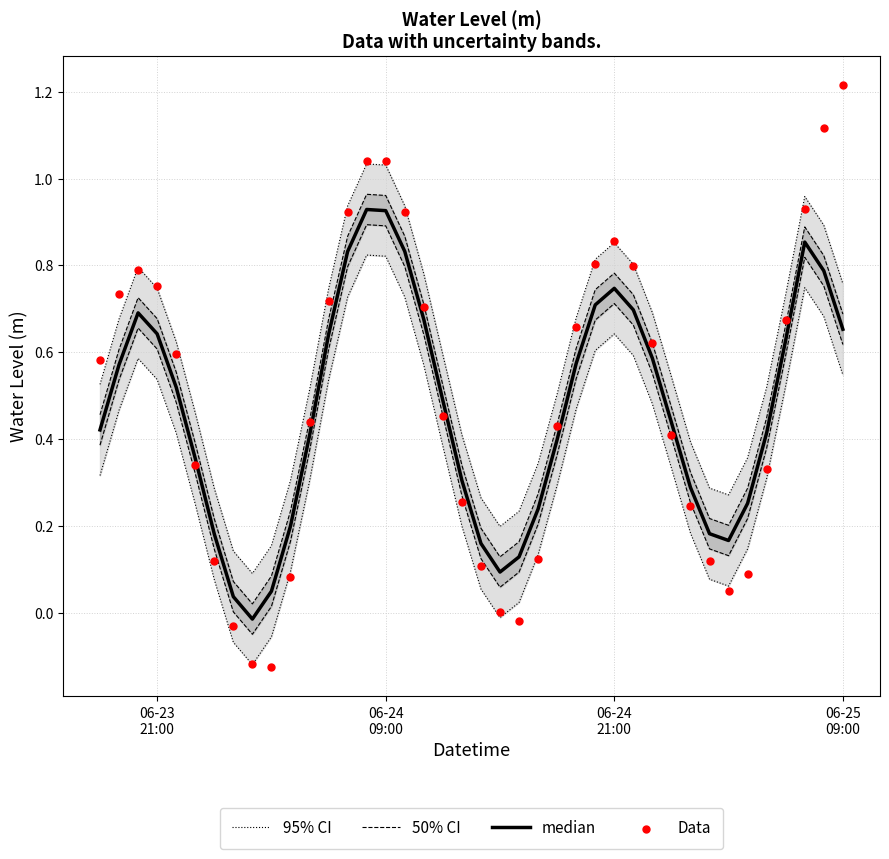

What are all the series names shown in the legend?

95% CI, 50% CI, median, Data